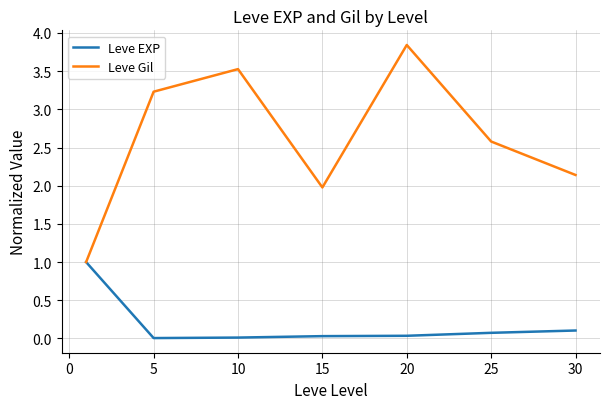

Does the chart display data point markers on the line(s)?

No